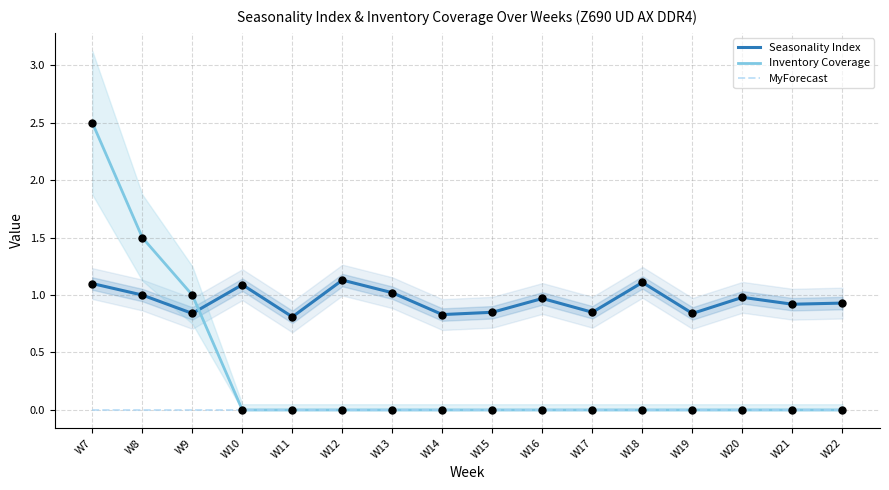

What are all the series names shown in the legend?

Seasonality Index, Inventory Coverage, MyForecast